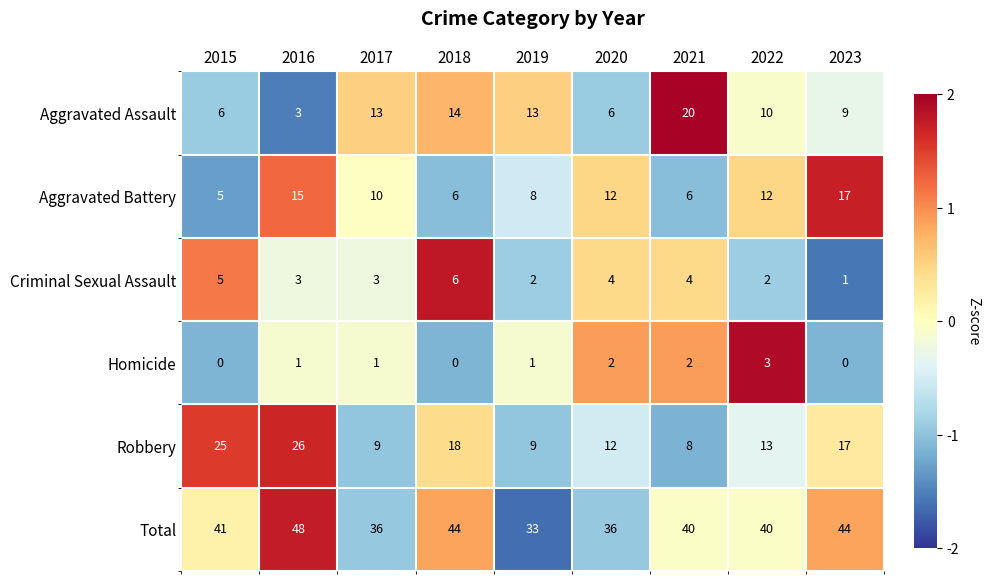

How many distinct data groups are displayed?

6